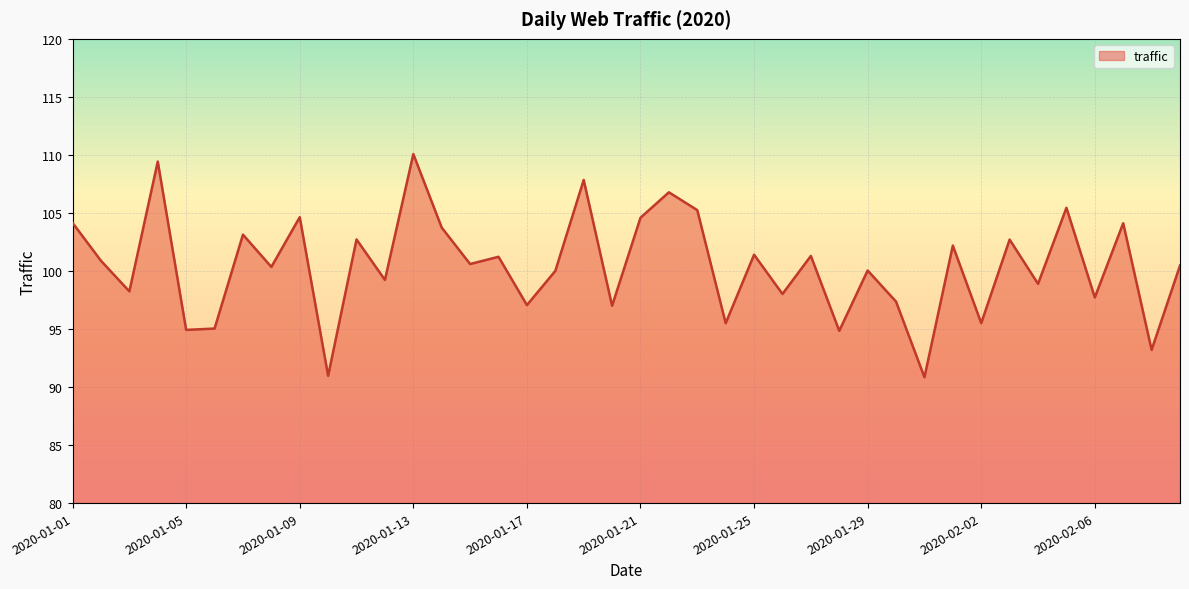

What is the greatest value displayed?

110.1